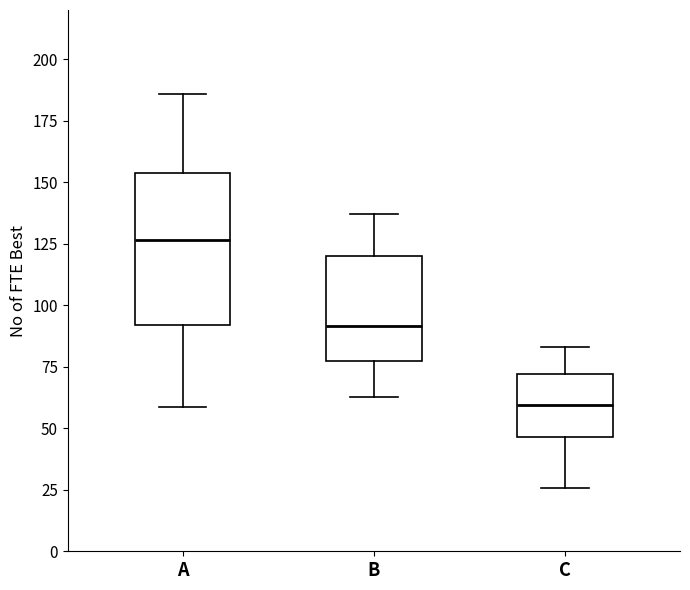

Reading left to right, transcribe this box plot: for each box, give where its median line is, the range the box spans, and where its two whiskers end, as read against the y-axis. The values are not printed on the chart, so give them approximately, as read against the axis.

A: median 125, box 90 to 155, whiskers 60 to 185
B: median 90, box 75 to 120, whiskers 65 to 135
C: median 60, box 45 to 70, whiskers 25 to 85